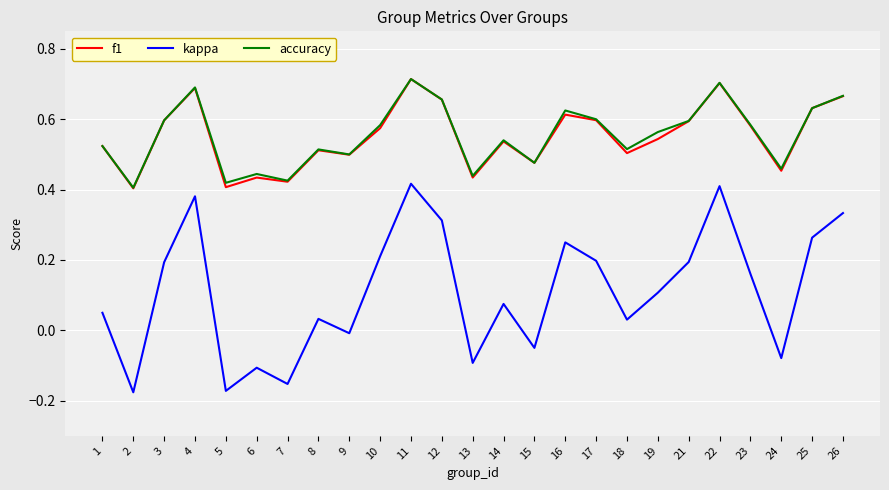

Which series changed the most between 8 and 26?

kappa